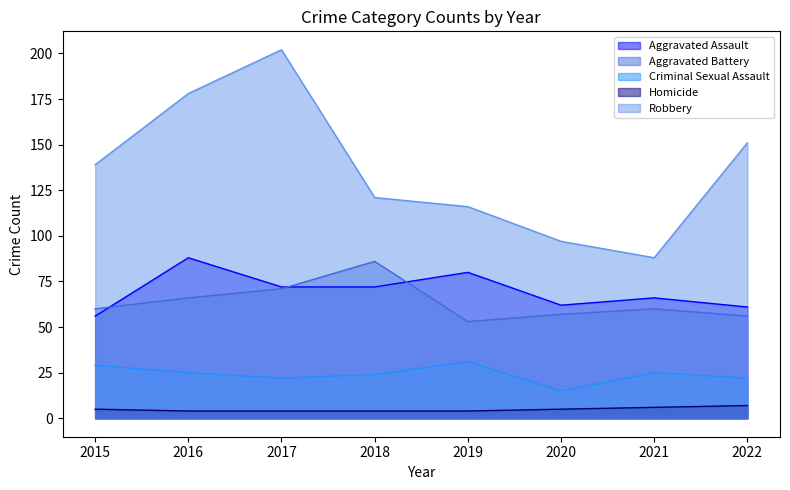

At how many categories does at least one series exceed 33?

8